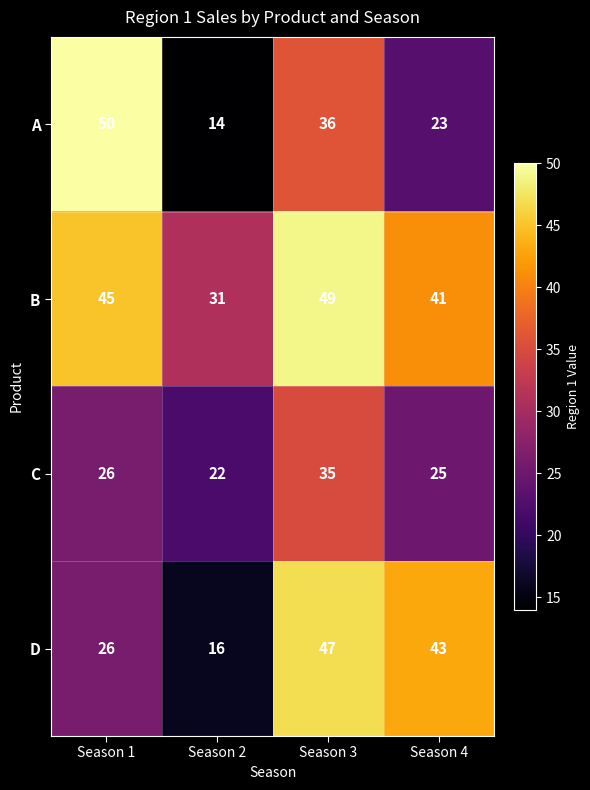

Reading left to right, what are all the values shown in this chart?

A: 50	14	36	23
B: 45	31	49	41
C: 26	22	35	25
D: 26	16	47	43